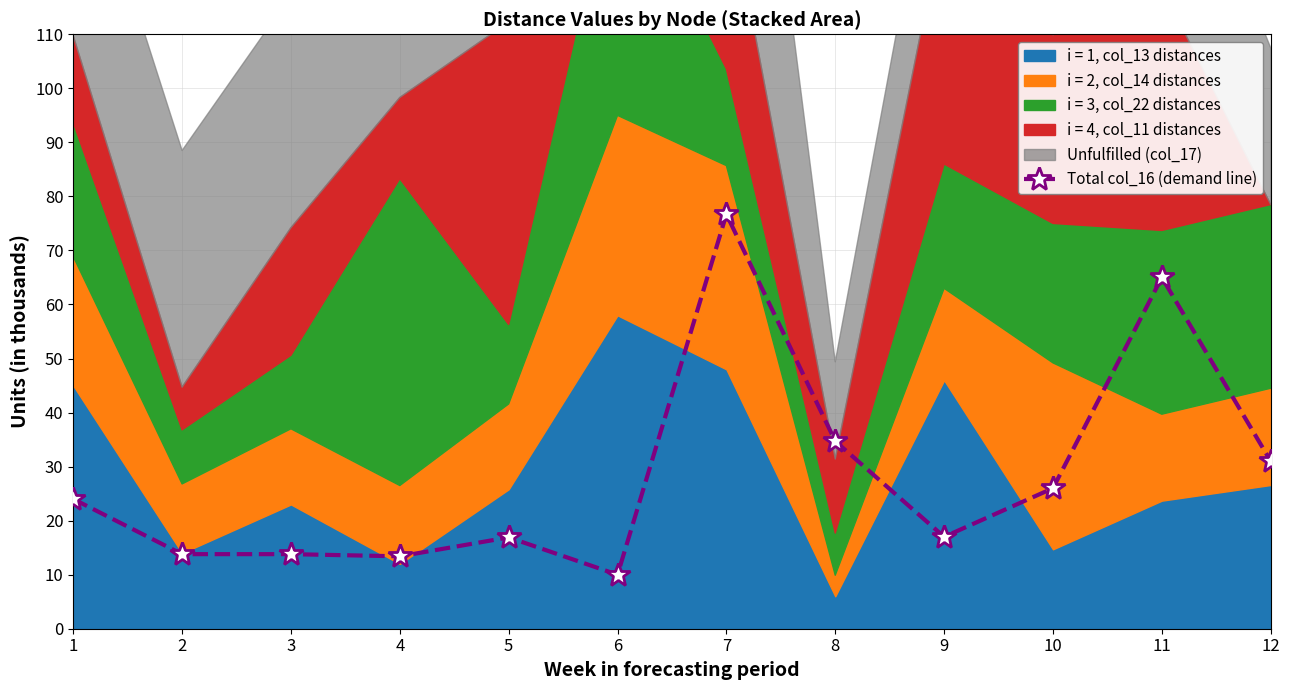

Where is the data nearest to the value 43?

8